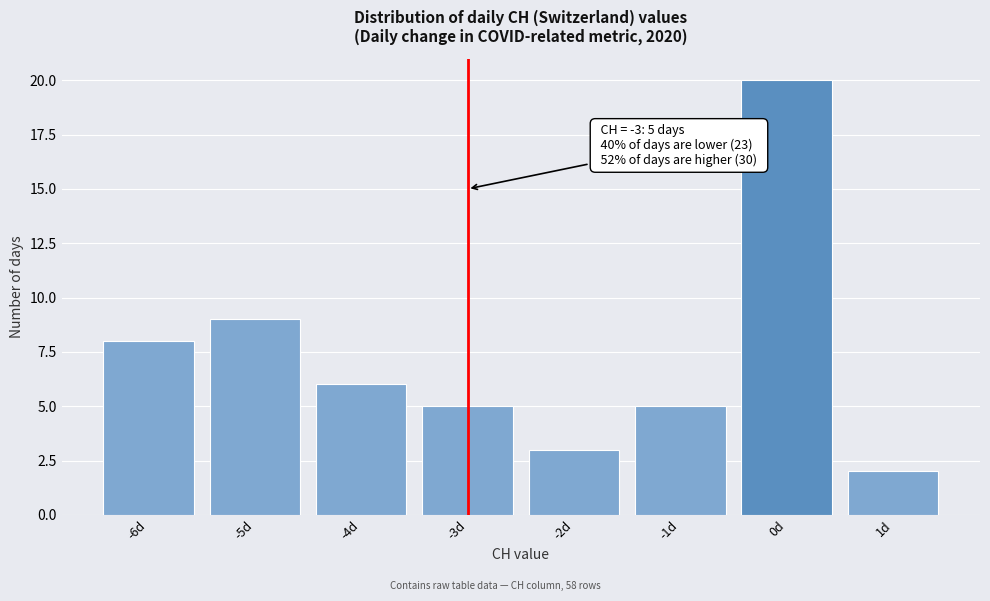

Which range on the x-axis has the tallest bar?

-0.5 to 0.5